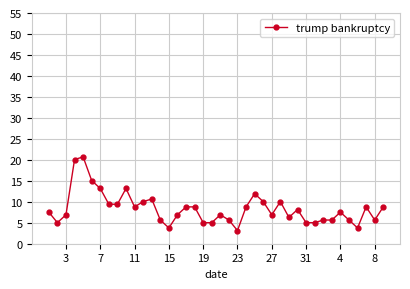

True or false: there are more than 0 points higher than both neighbors.

True